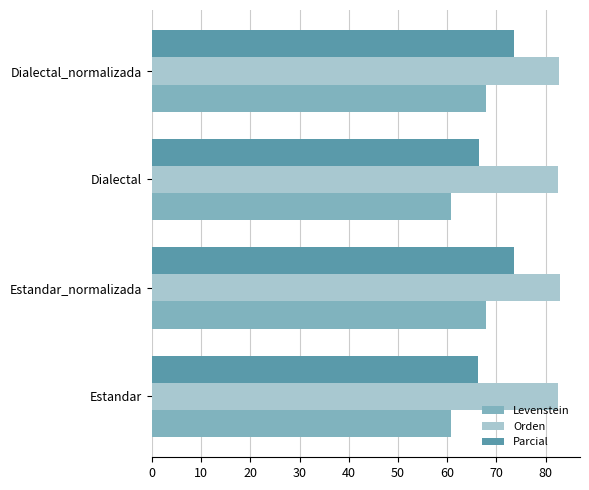

What is the difference between the highest and lowest values at Estandar?

21.7